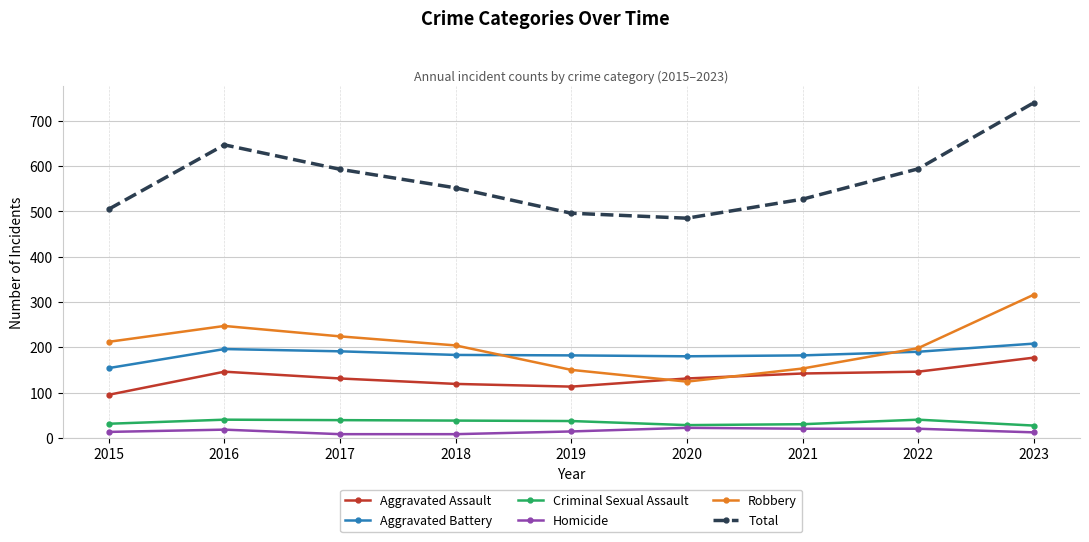

Where is the first local maximum for Total?

2016